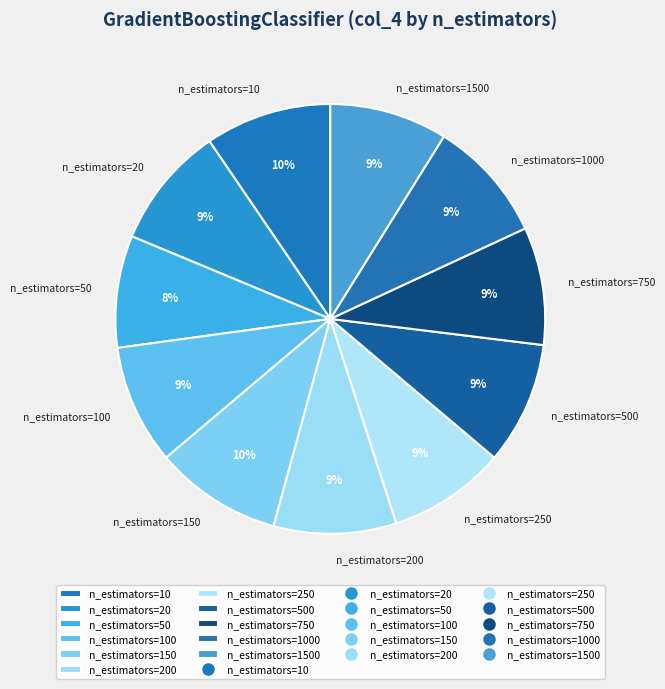

The n_estimators=150 slice represents 10% of the pie. True or false?

True